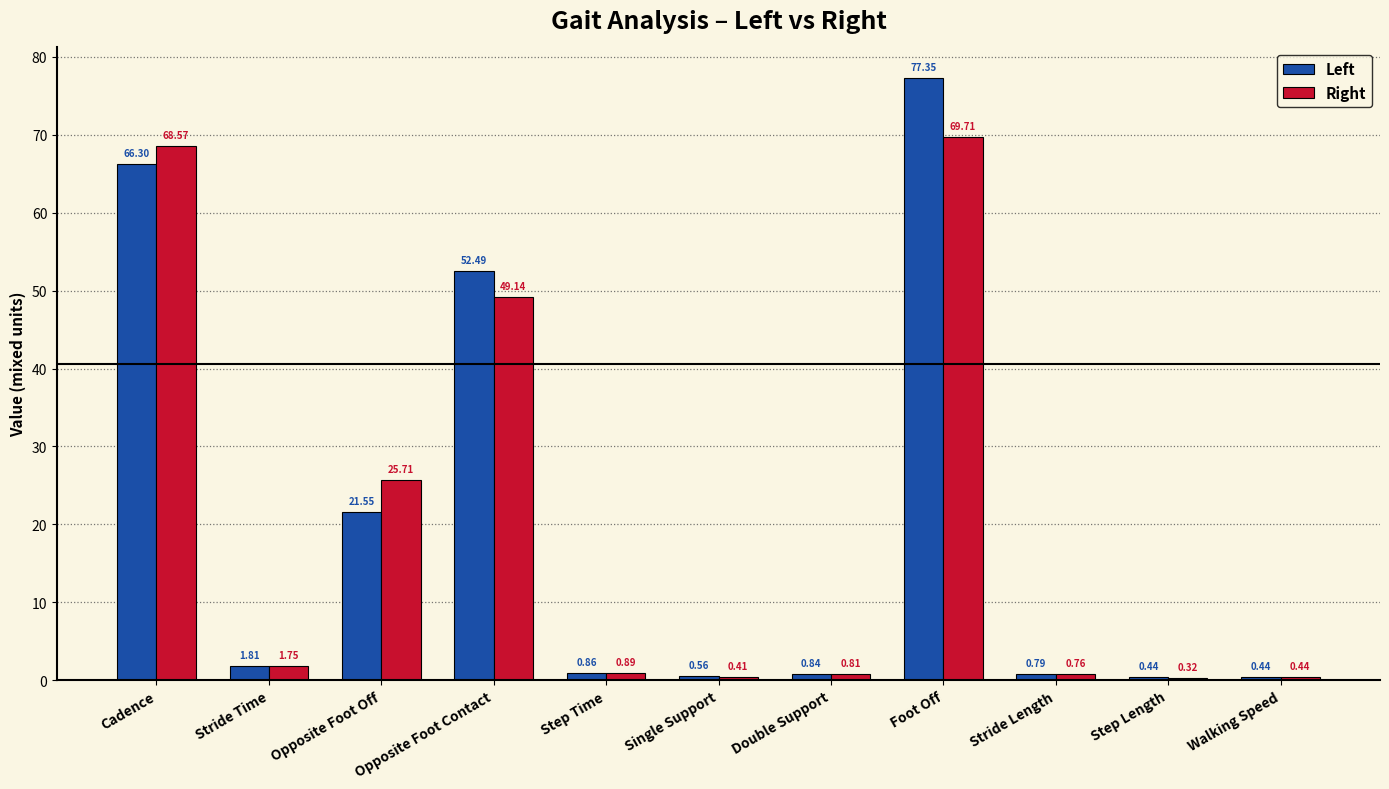

What is the sum of all Left values?

223.4